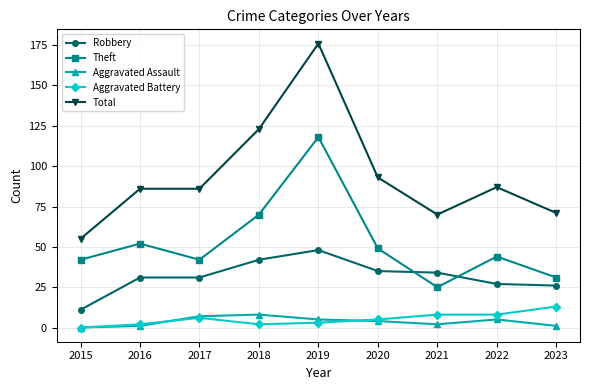

The value of Total at 2023 is 71. True or false?

True